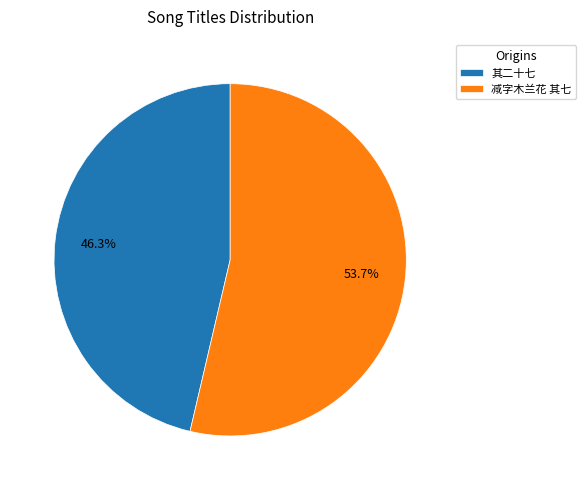

Which category has the biggest portion of the pie?

减字木兰花 其七